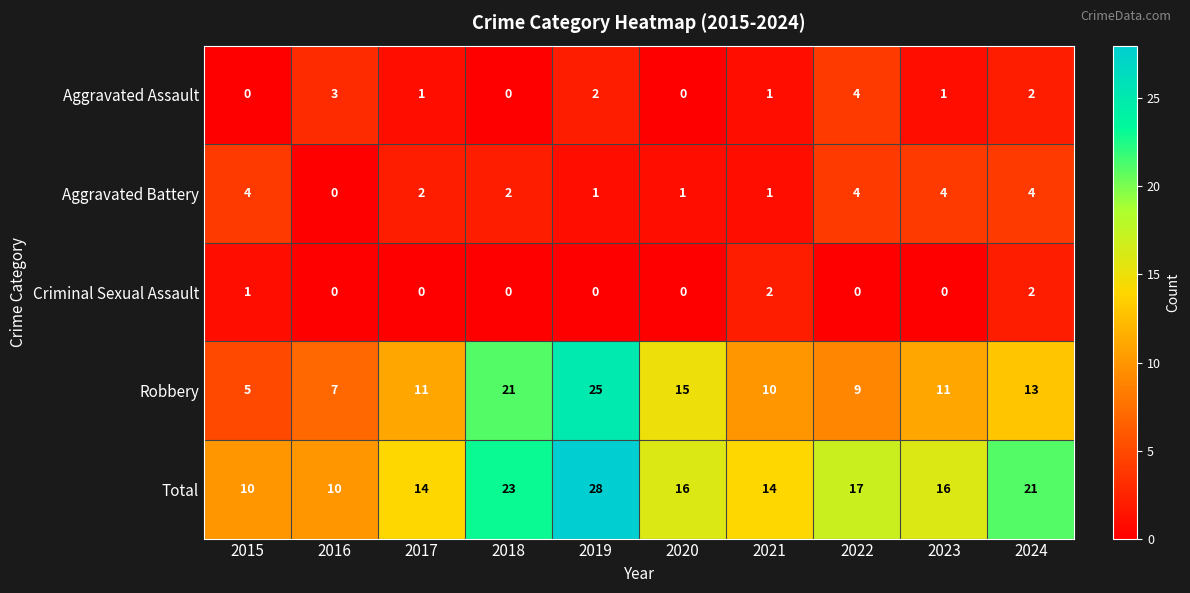

The Robbery series shows 6 at 2021. True or false?

False